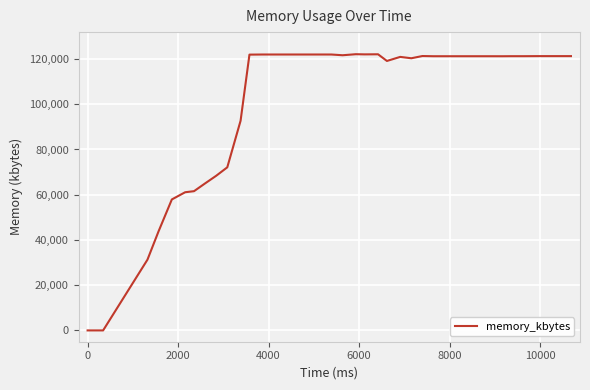

What is the greatest value displayed?

122124